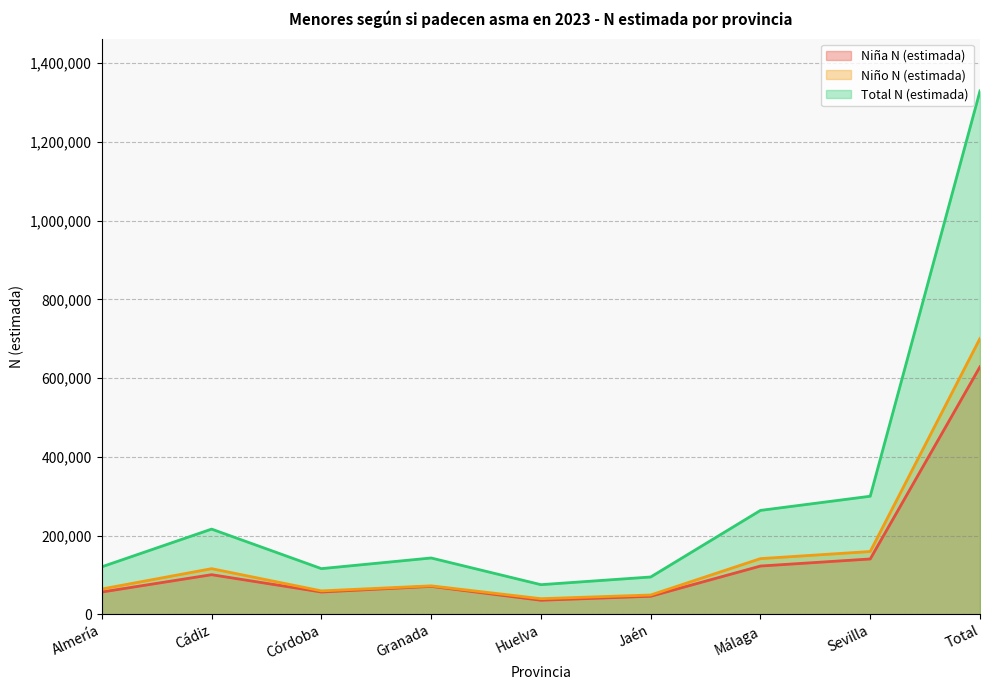

Reading left to right, transcribe all the data shown in this chart.

Niña N (estimada): 56481	100550	56558	70844	35608	45766	122529	140497	628833
Niño N (estimada): 64145	115835	59377	72162	39579	48942	141368	159421	700829
Total N (estimada): 120626	216385	115936	143005	75187	94708	263897	299918	1329662